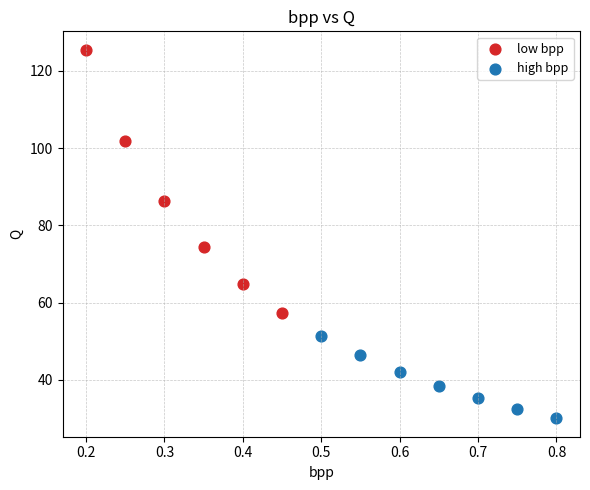

Which series contains the highest Y value?

low bpp